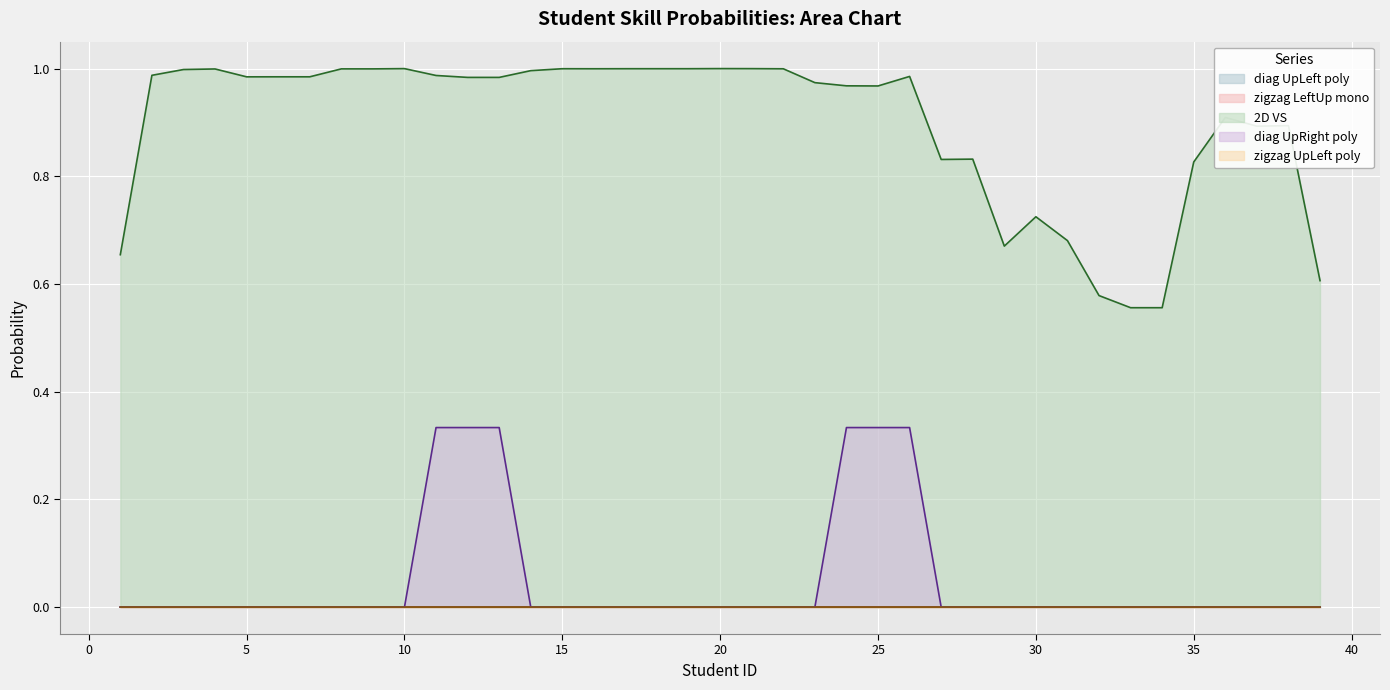

True or false: paint diagonalUpLeft / diagonalDownRight polychromatic has more than 0 interior local peaks.

True